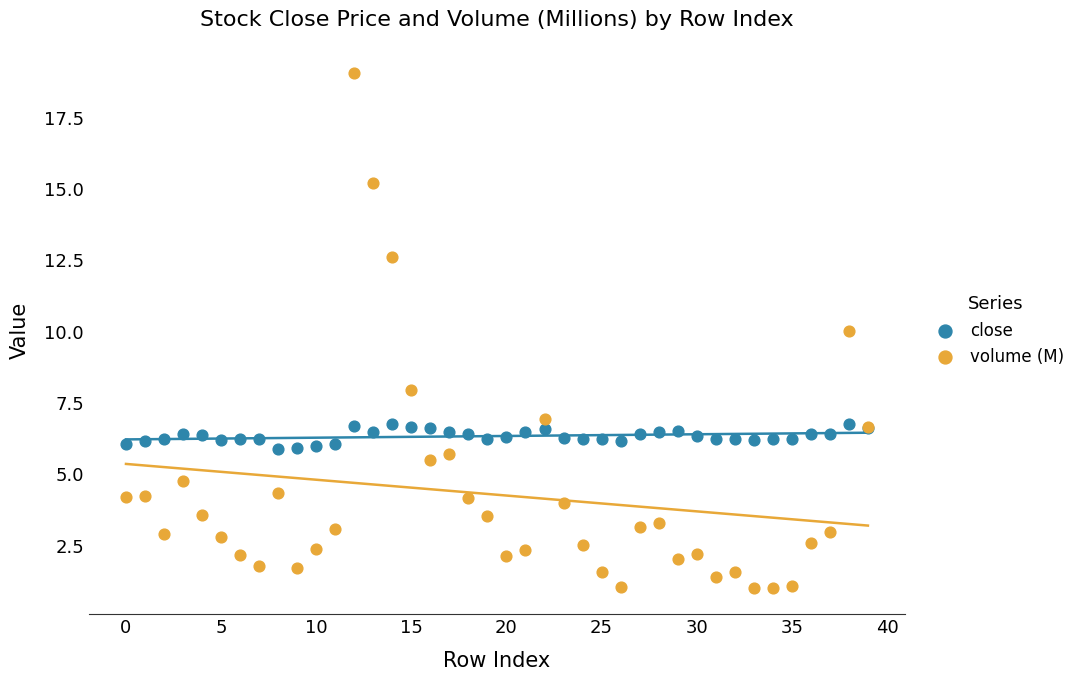

What are all the series names shown in the legend?

close, volume (M)